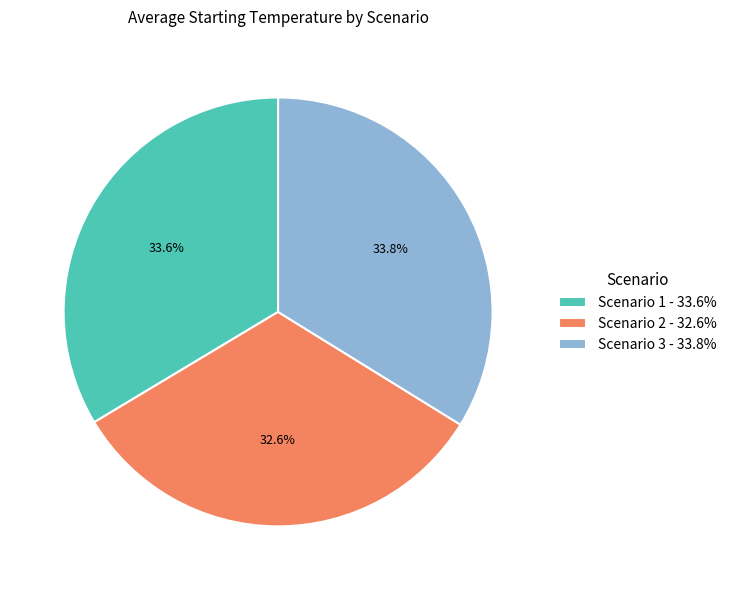

Do Scenario 3 - 33.8% and Scenario 1 - 33.6% together represent more than half of the pie?

Yes